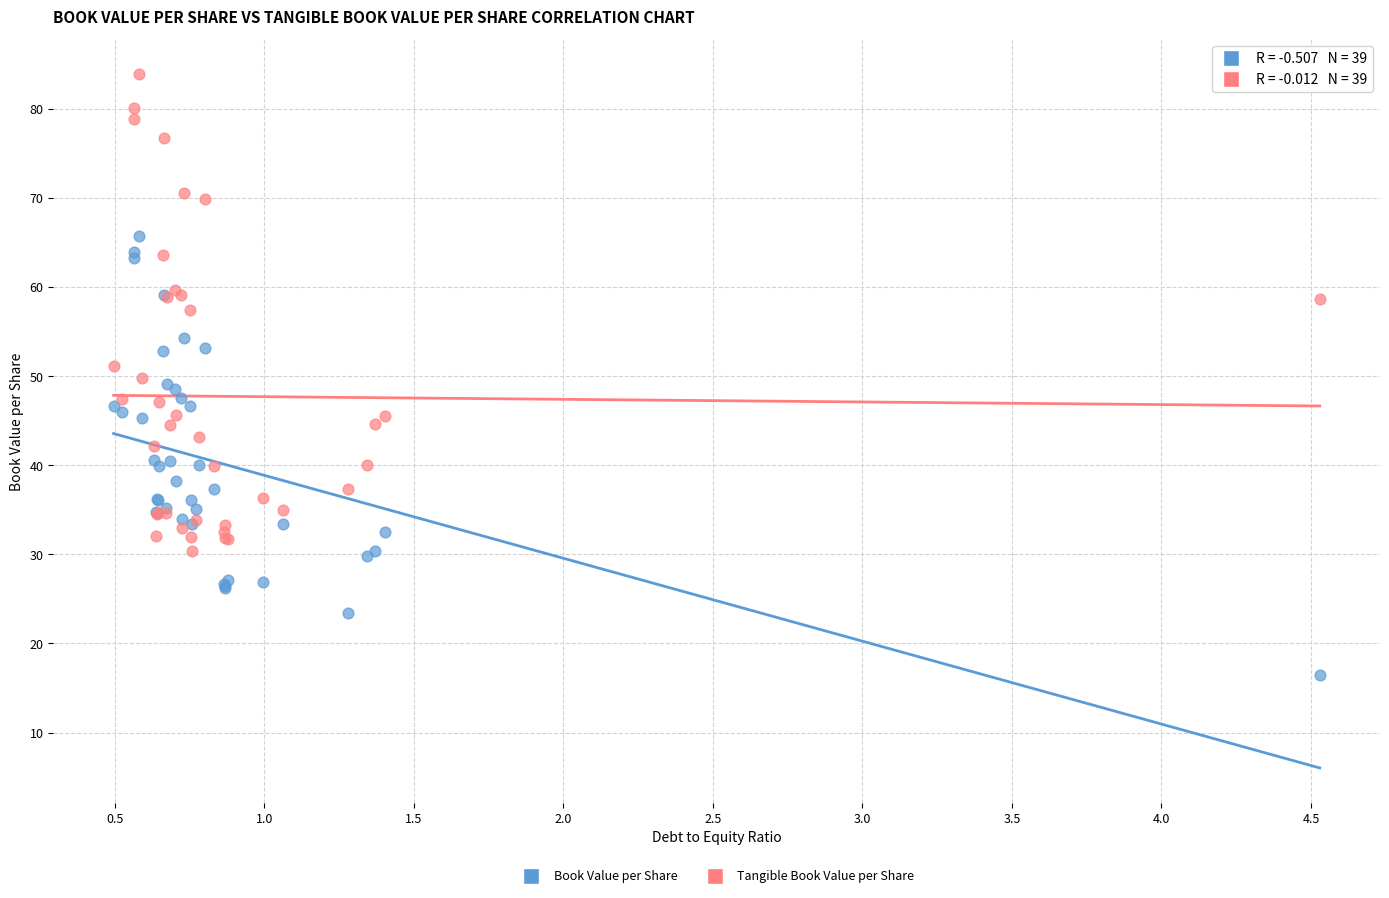

Which series contains the highest Y value?

Tangible Book Value per Share